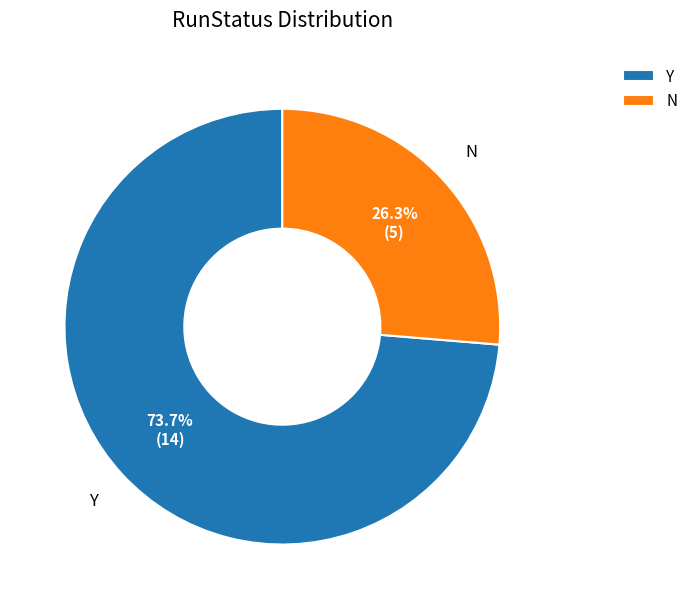

What percentage is the N slice, to the nearest percent?

26%